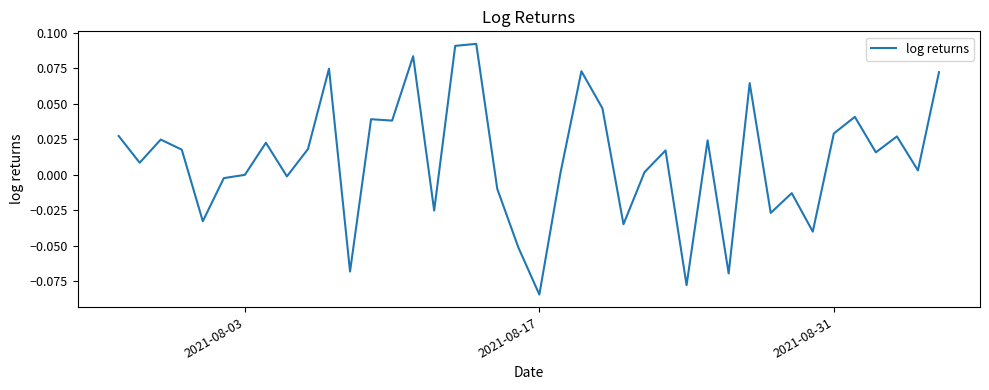

Reading left to right, transcribe all the data shown in this chart.

0.0	0.0	0.0	0.0	-0.0	-0.0	-0.0	0.0	-0.0	0.0	0.1	-0.1	0.0	0.0	0.1	-0.0	0.1	0.1	-0.0	-0.1	-0.1	0.0	0.1	0.0	-0.0	0.0	0.0	-0.1	0.0	-0.1	0.1	-0.0	-0.0	-0.0	0.0	0.0	0.0	0.0	0.0	0.1